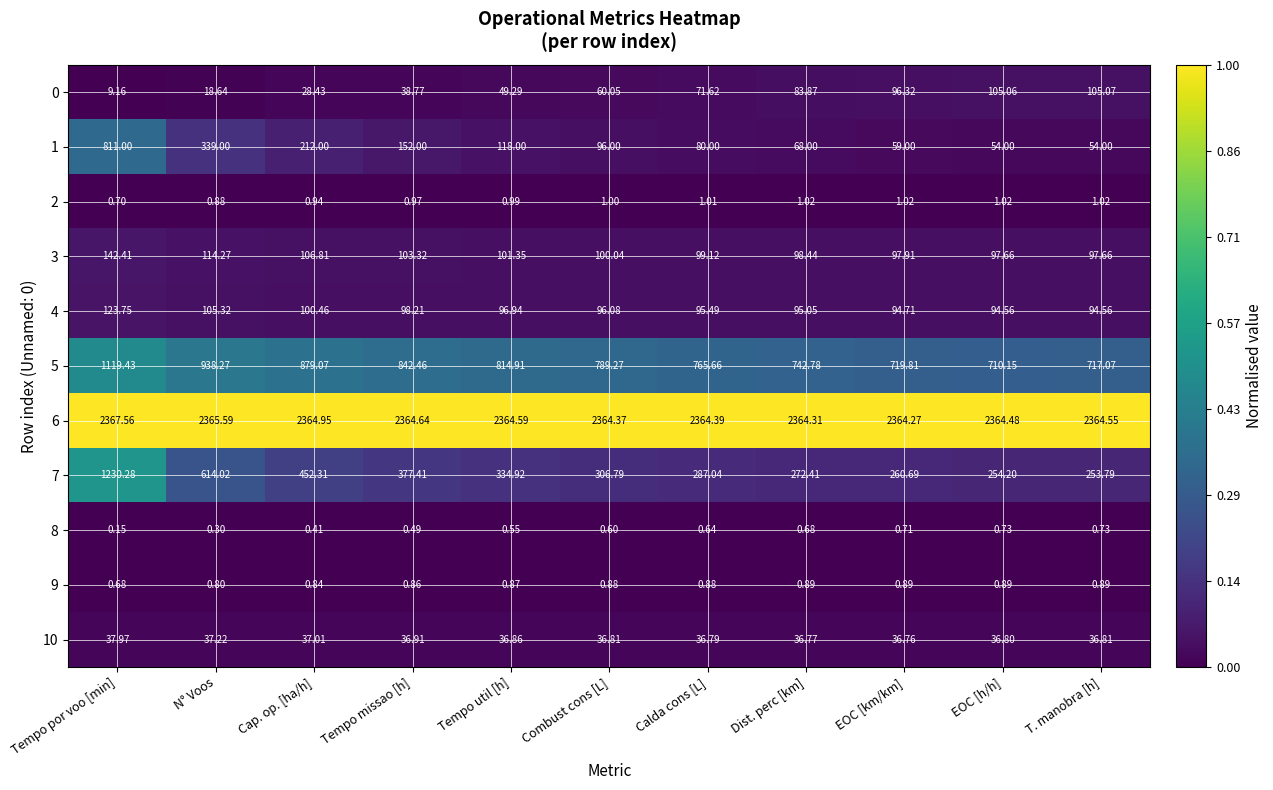

At which category is the sum across all series the highest?

Tempo por voo [min]